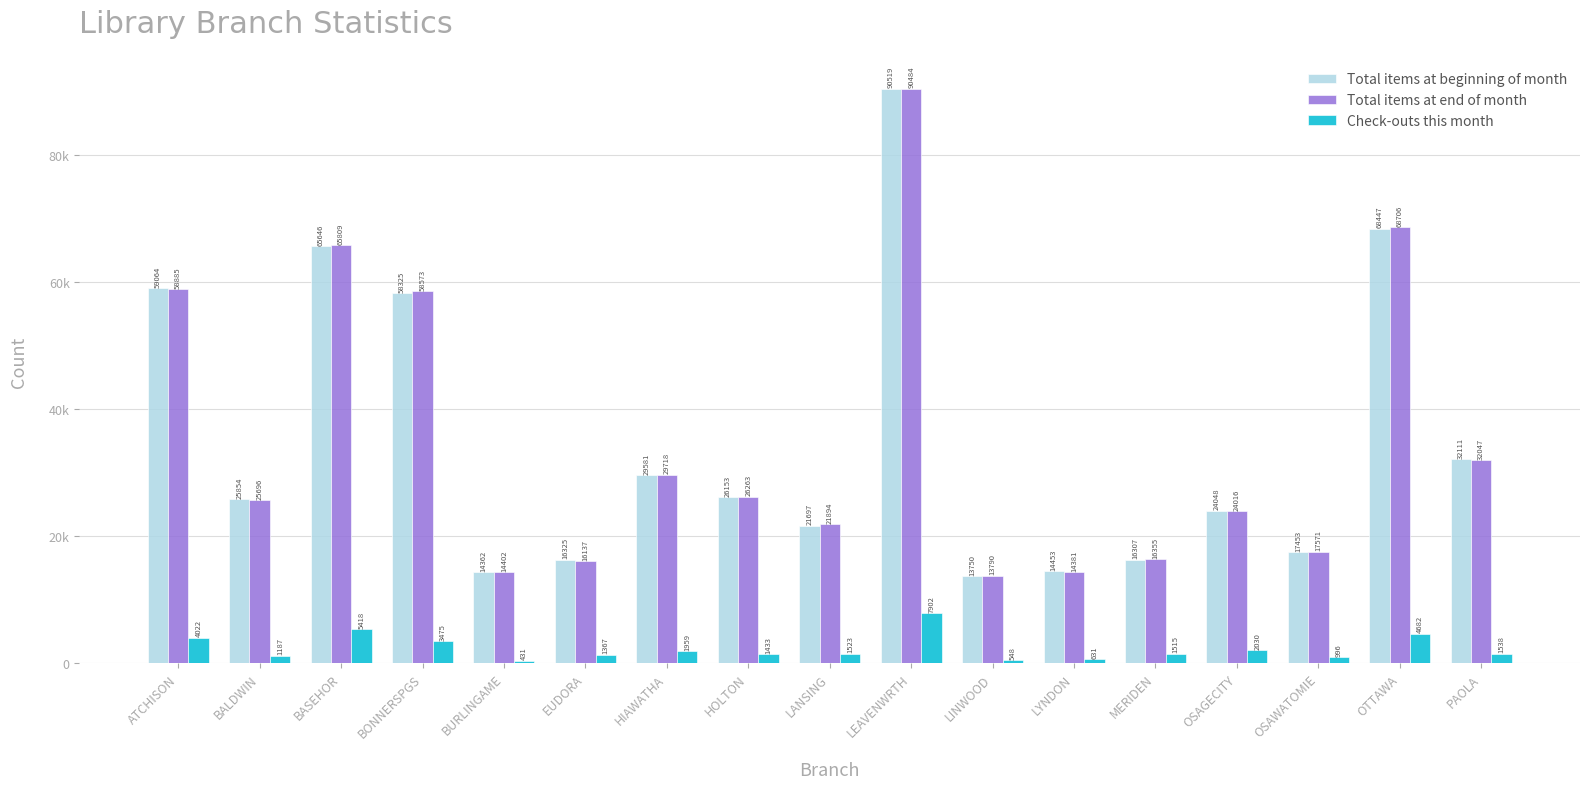

What is the sum of the Check-outs this month values at BONNERSPGS and LANSING?

4998